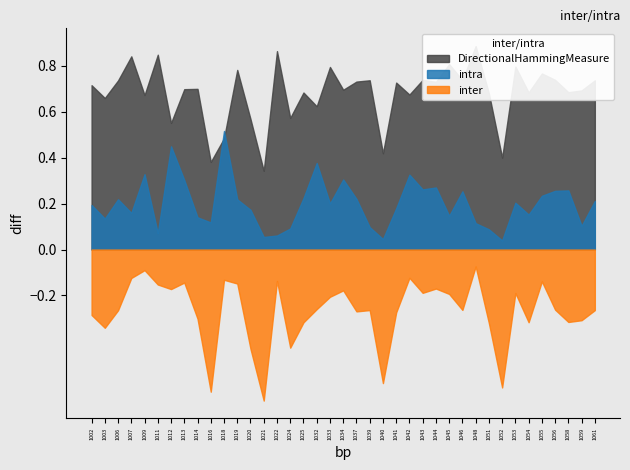

Between 1032 and 1002, which is larger?

1002